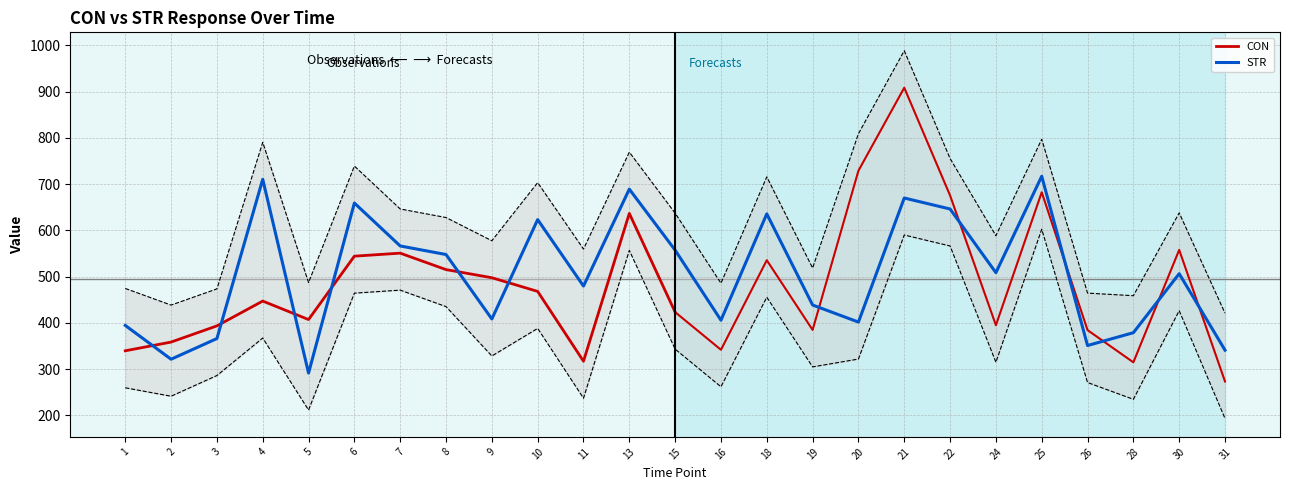

Is it true that STR equals 296.4 at 21?

False